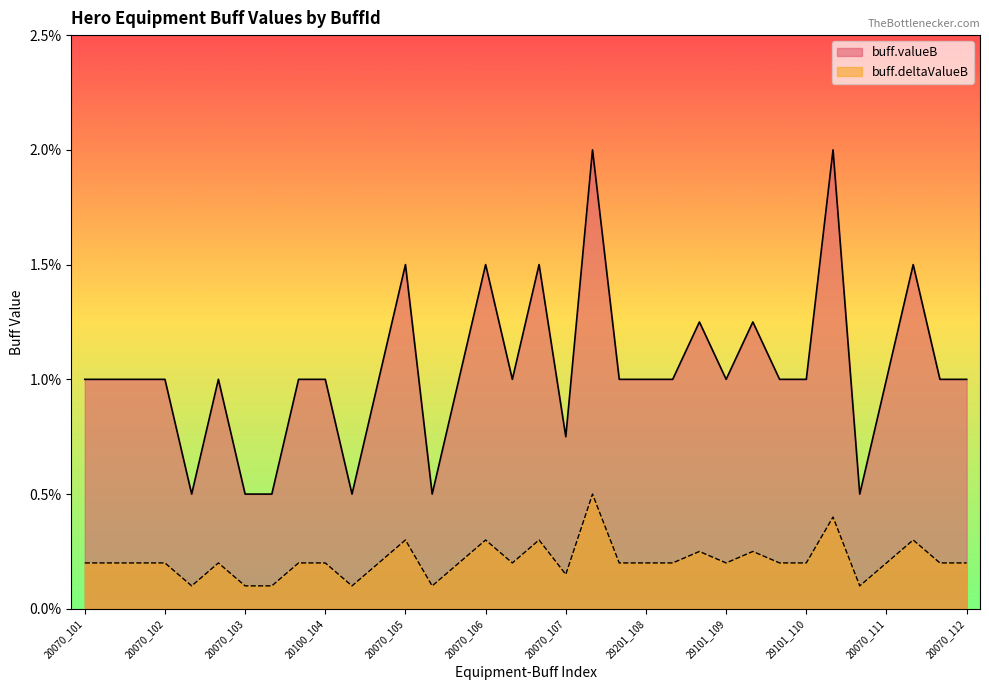

Does the chart display data point markers on the line(s)?

No